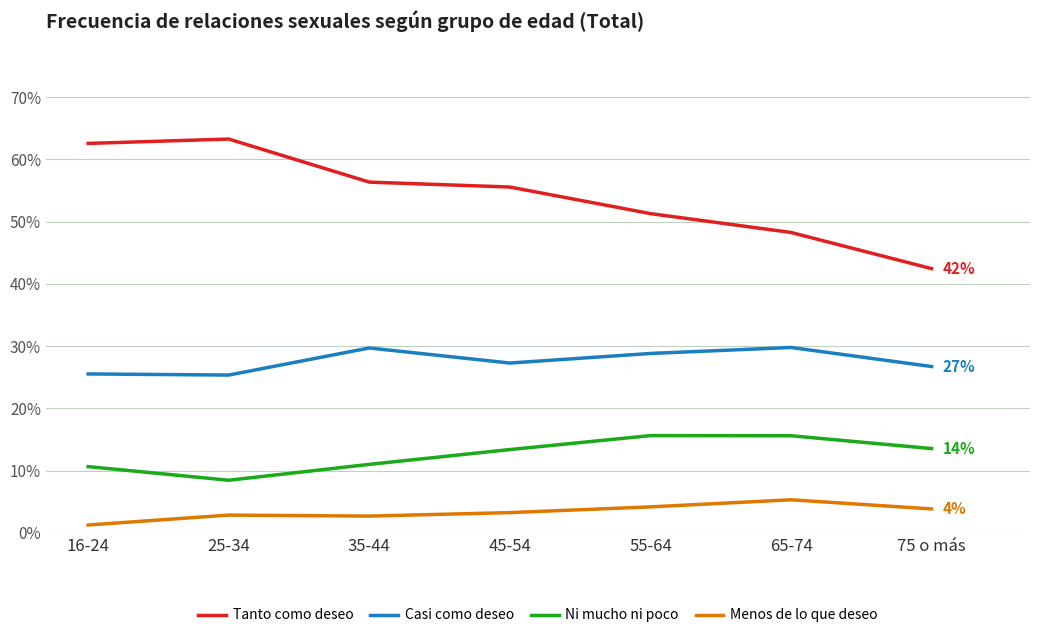

Between 55-64 and 45-54, which is larger?

45-54